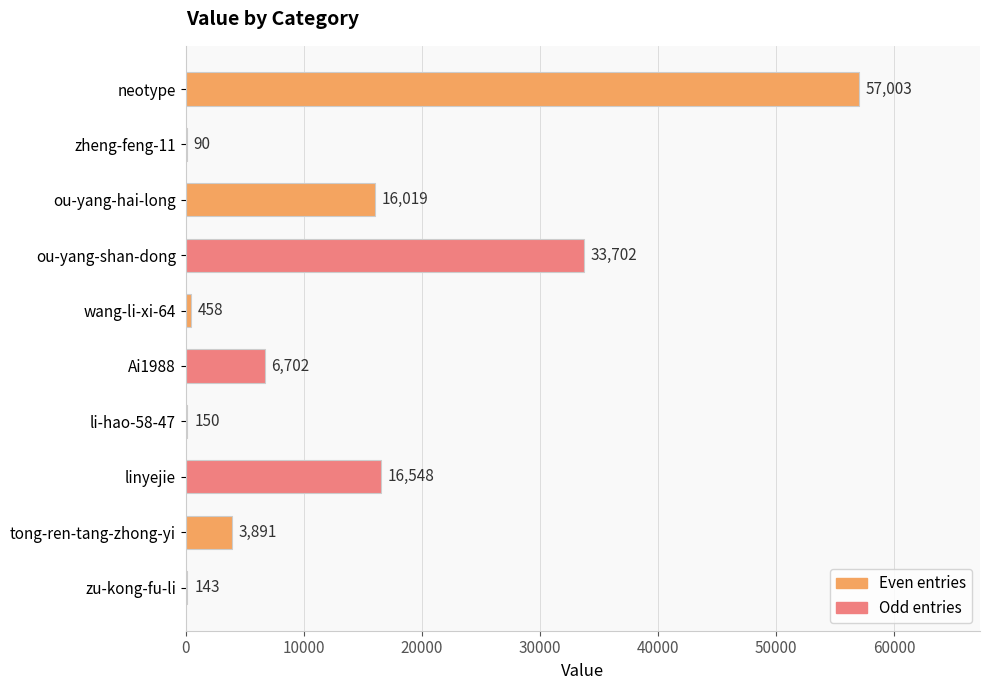

What is the sum of all values?

134706